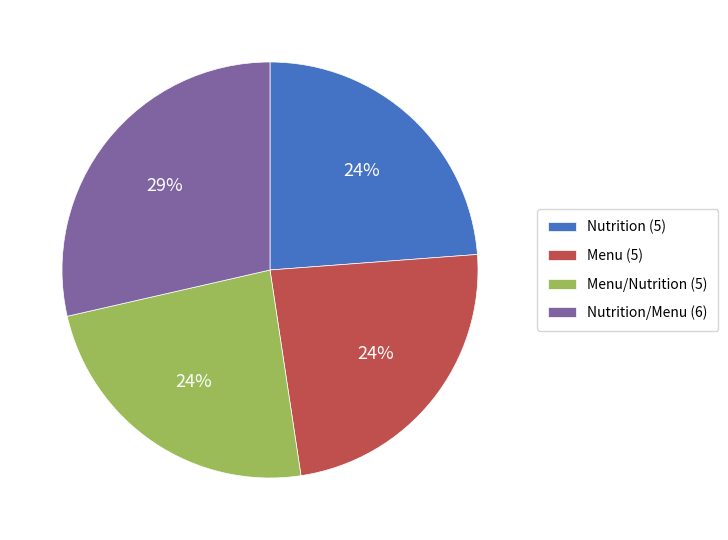

How many segments does this pie chart have?

4